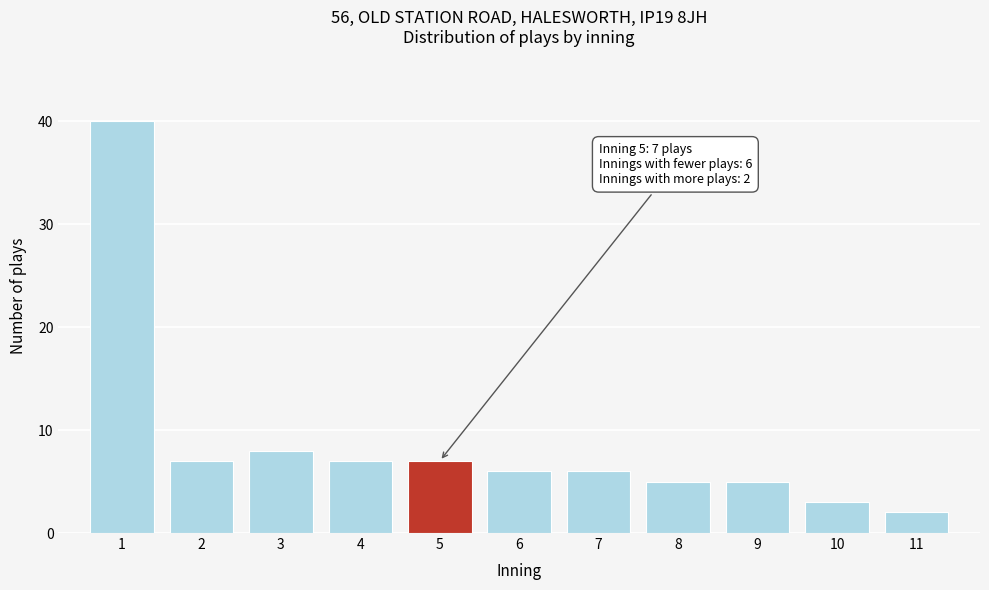

Reading left to right, what are all the values shown in this chart?

1=40	2=7	3=8	4=7	5=7	6=6	7=6	8=5	9=5	10=3	11=2